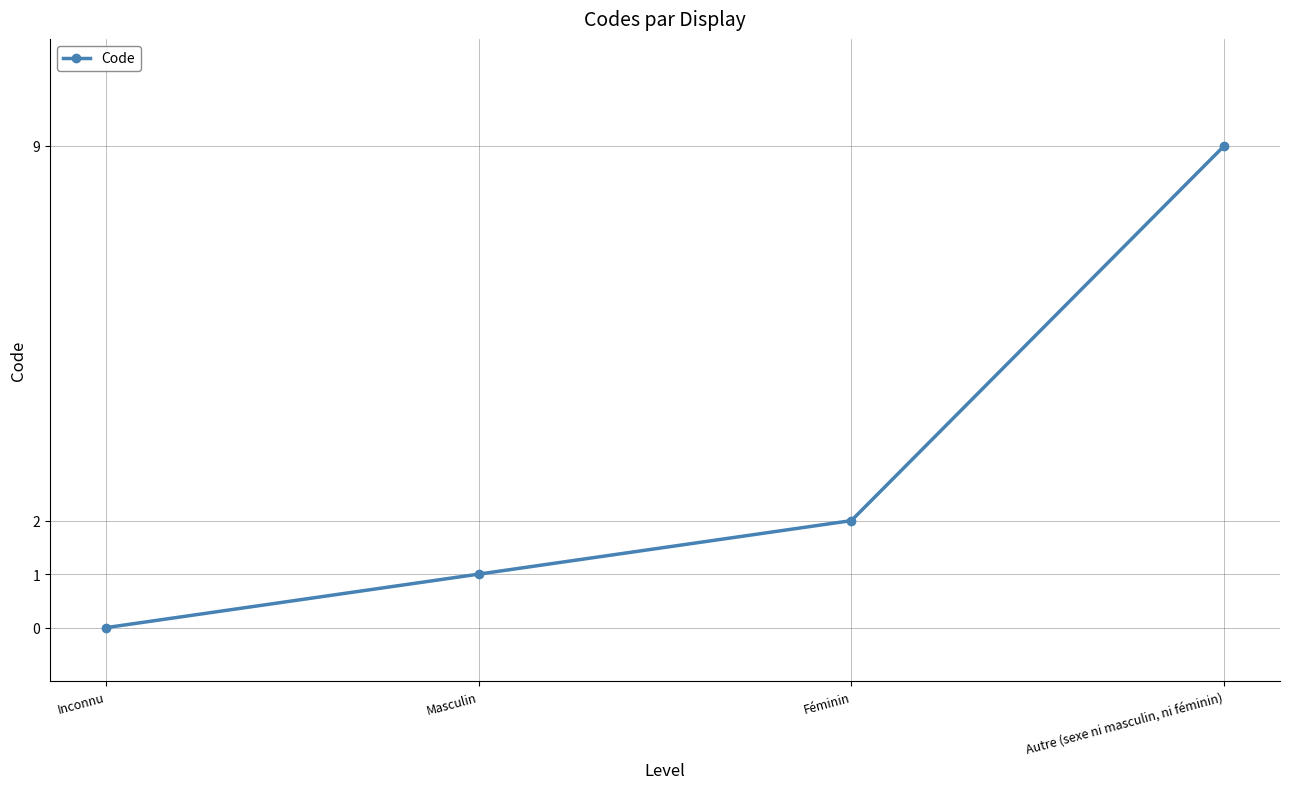

What is the change in value from Masculin to Autre (sexe ni masculin, ni féminin)?

+8